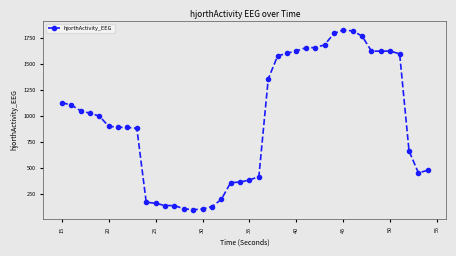

What is the difference between the second highest and minimum values?

1715.4